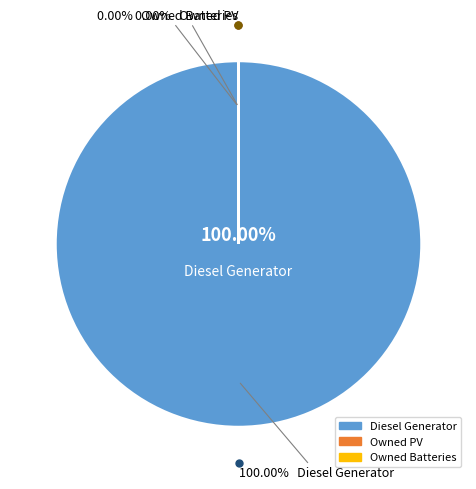

What is the majority slice?

Diesel Generator